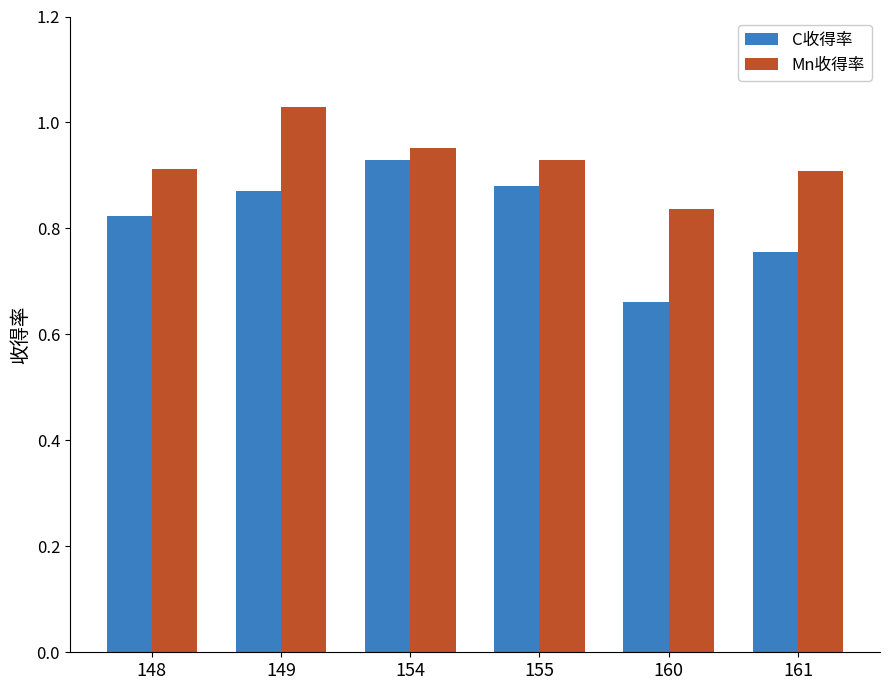

Which series changed the most between 148 and 154?

C收得率